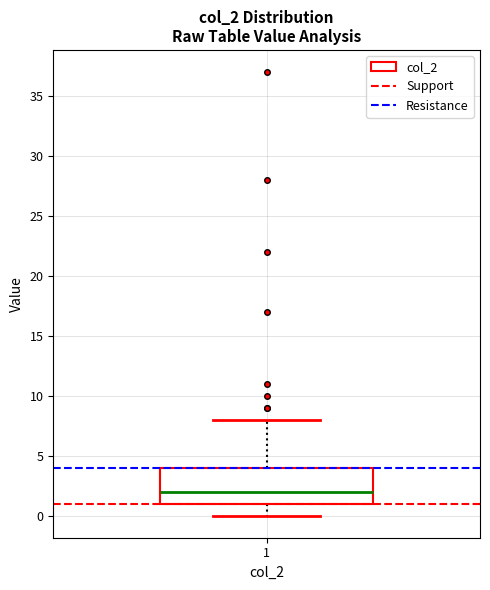

Read this box plot against the y-axis: the position of the median line, the range covered by the box, and the ends of both whiskers. The values are not printed on the chart, so give them approximately, as read against the axis.

median 2, box 1 to 4, whiskers 0 to 8